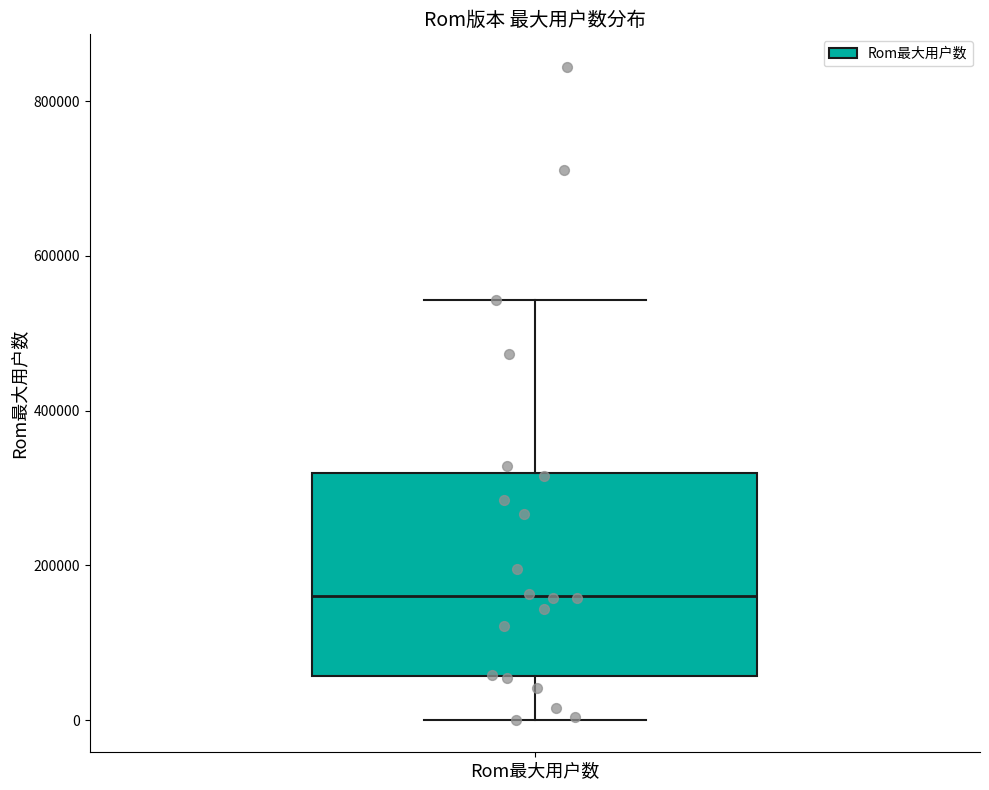

Transcribe this box plot: give where the median line is, the range the box spans, and where the two whiskers end, as read against the y-axis. The values are not printed on the chart, so give them approximately, as read against the axis.

median 160000, box 60000 to 320000, whiskers 0 to 540000